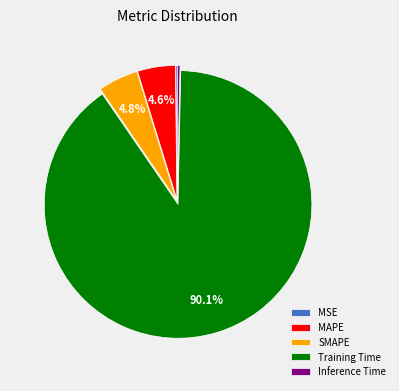

True or false: Inference Time accounts for 0% of the total.

True